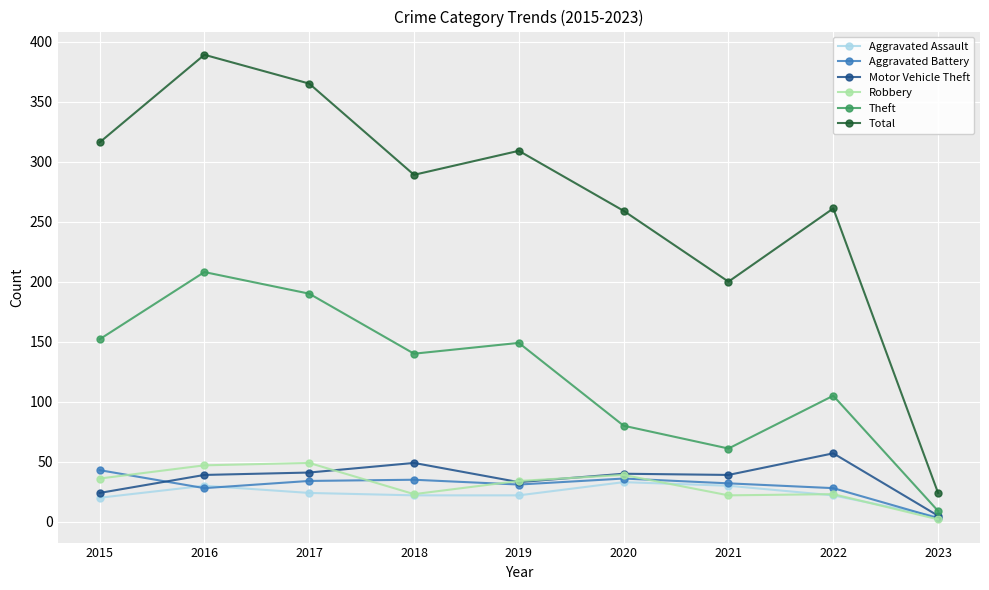

At which category is the sum across all series the highest?

2016